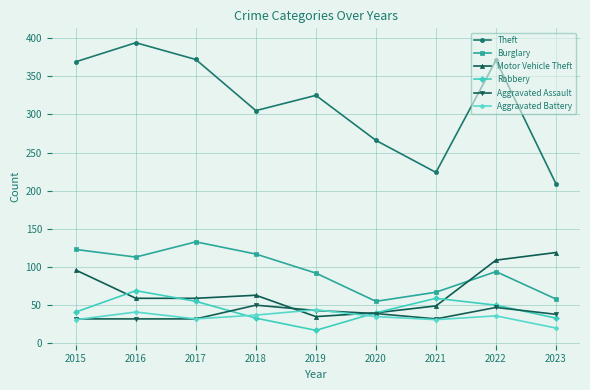

At how many categories does at least one series exceed 173?

9